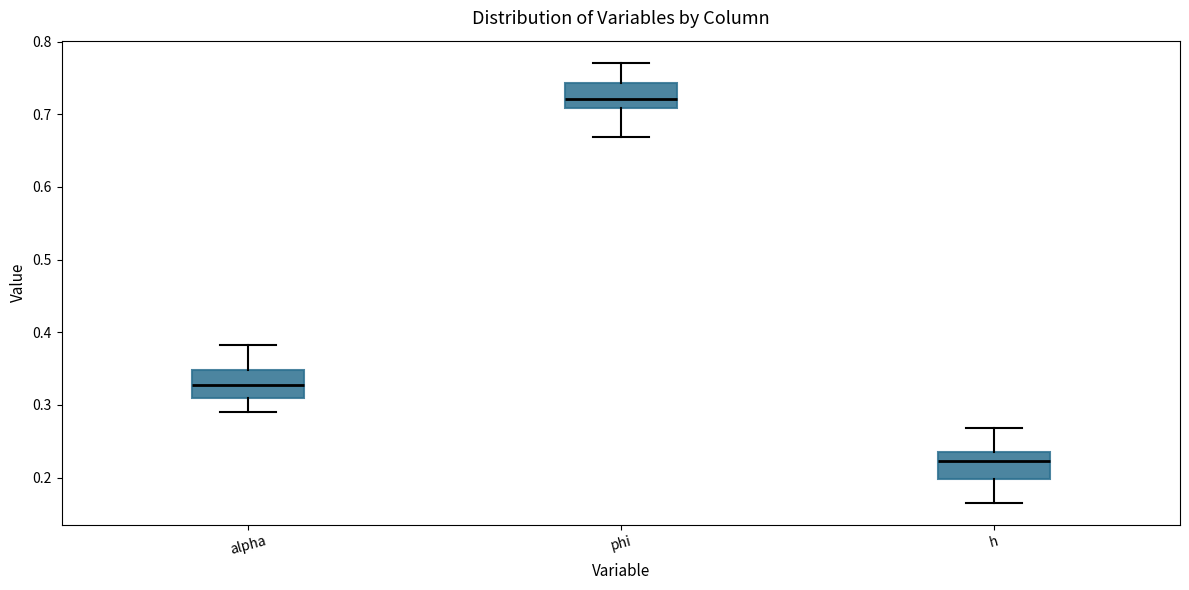

Reading left to right, transcribe this box plot: for each box, give where its median line is, the range the box spans, and where its two whiskers end, as read against the y-axis. The values are not printed on the chart, so give them approximately, as read against the axis.

alpha: median 0.33, box 0.31 to 0.35, whiskers 0.29 to 0.38
phi: median 0.72, box 0.71 to 0.74, whiskers 0.67 to 0.77
h: median 0.22, box 0.20 to 0.24, whiskers 0.17 to 0.27